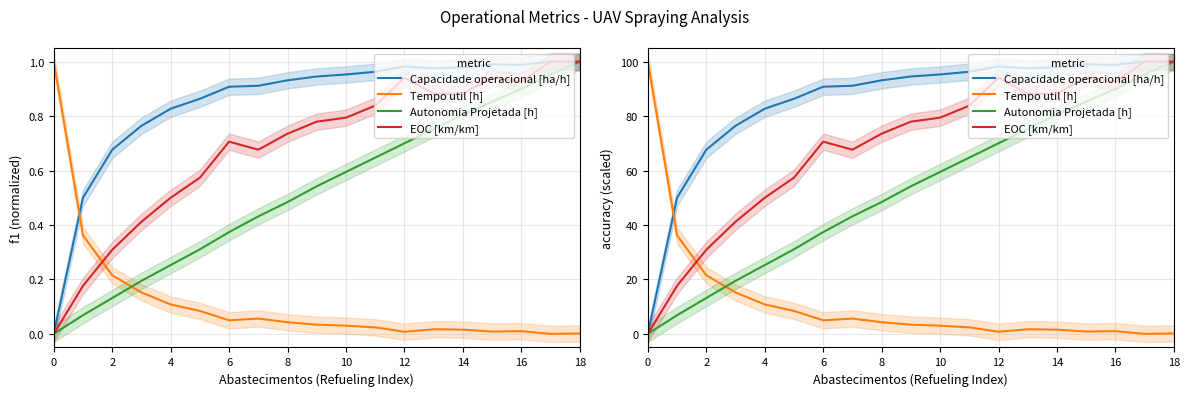

Which series has the largest range (max minus min)?

Capacidade operacional [ha/h]